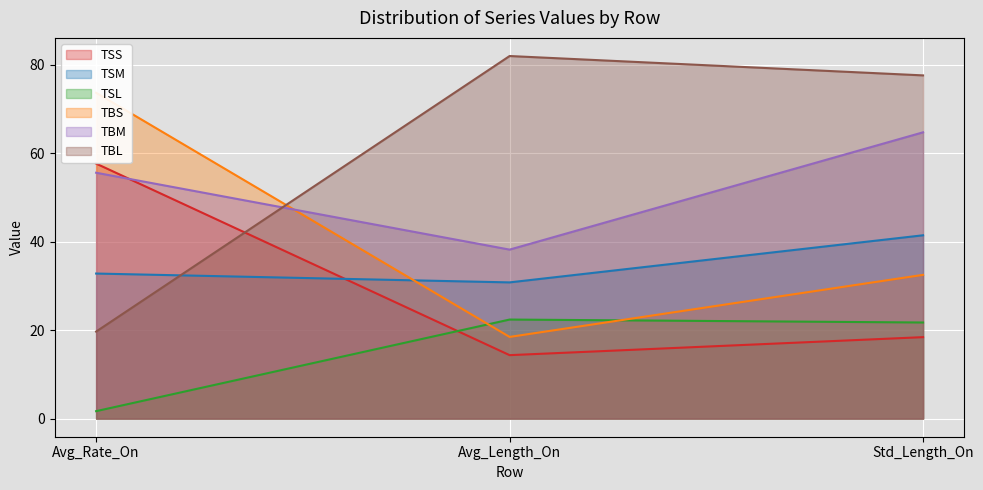

Between Avg_Length_On and Std_Length_On, which series saw the biggest shift?

TBM